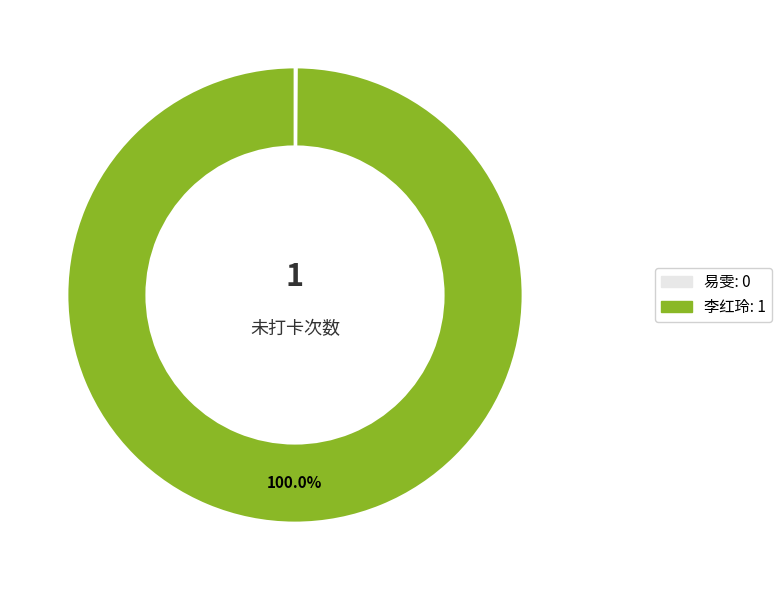

What is the smallest slice in the pie chart?

易雯